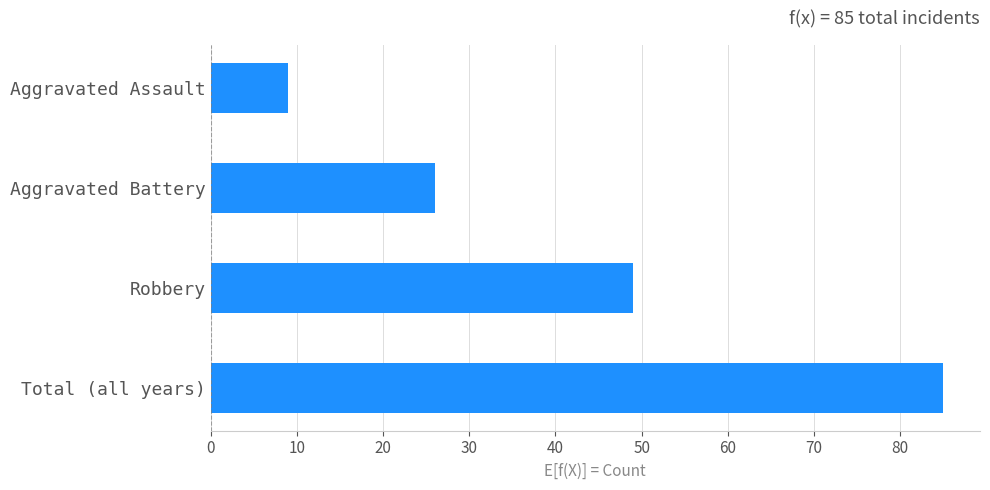

What is the sum of all values?

169